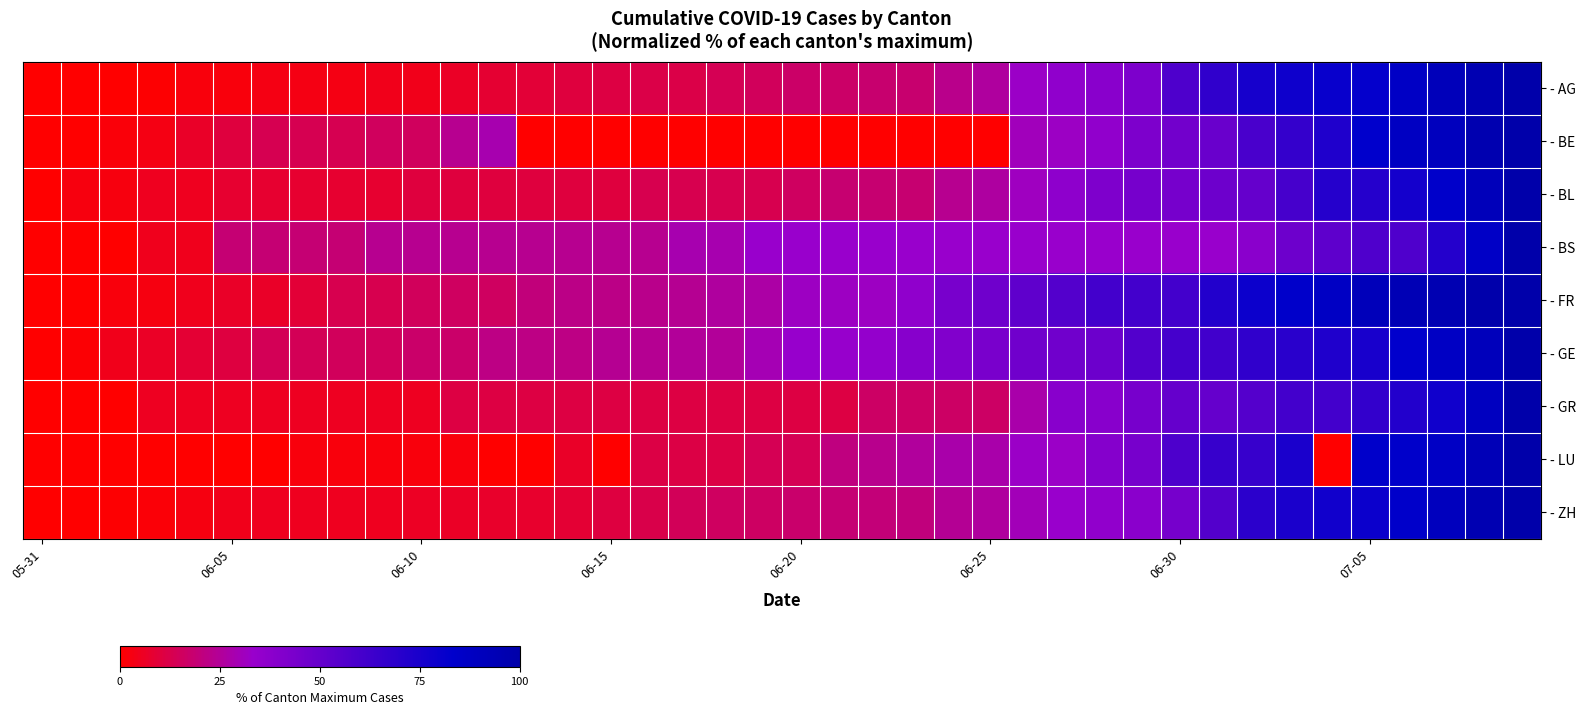

Count the number of data series in this chart.

9